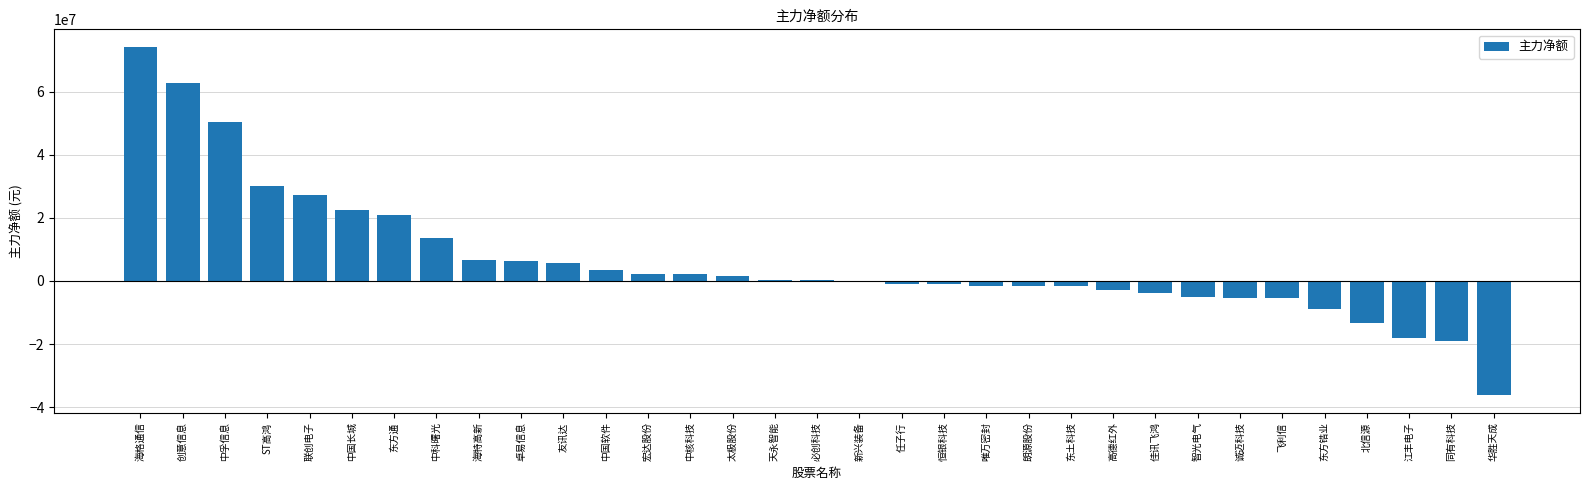

Between ST高鸿 and 高德红外, which is larger?

ST高鸿